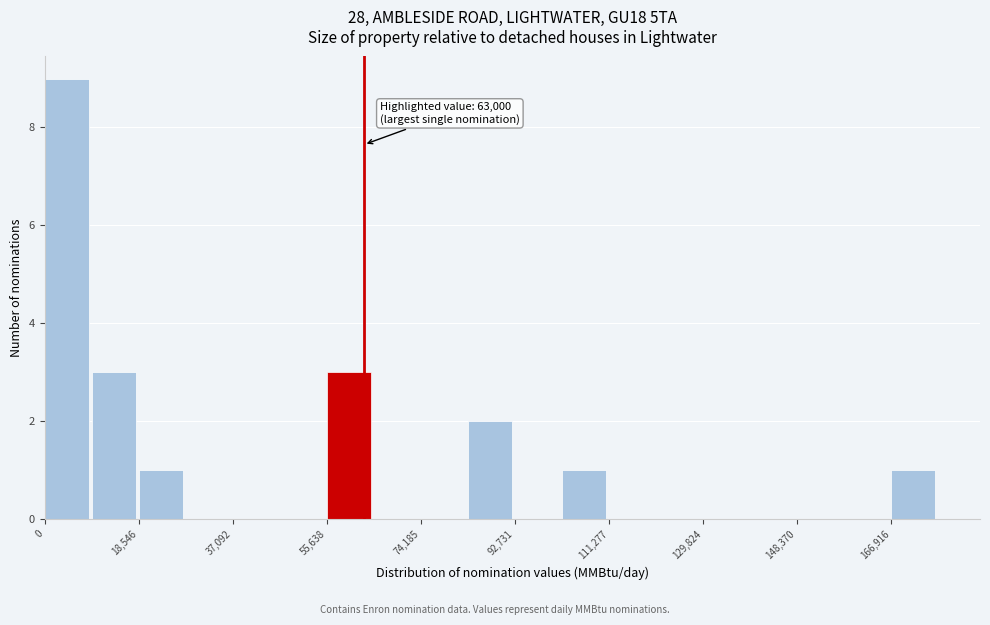

Which range on the x-axis has the tallest bar?

0 to 10000